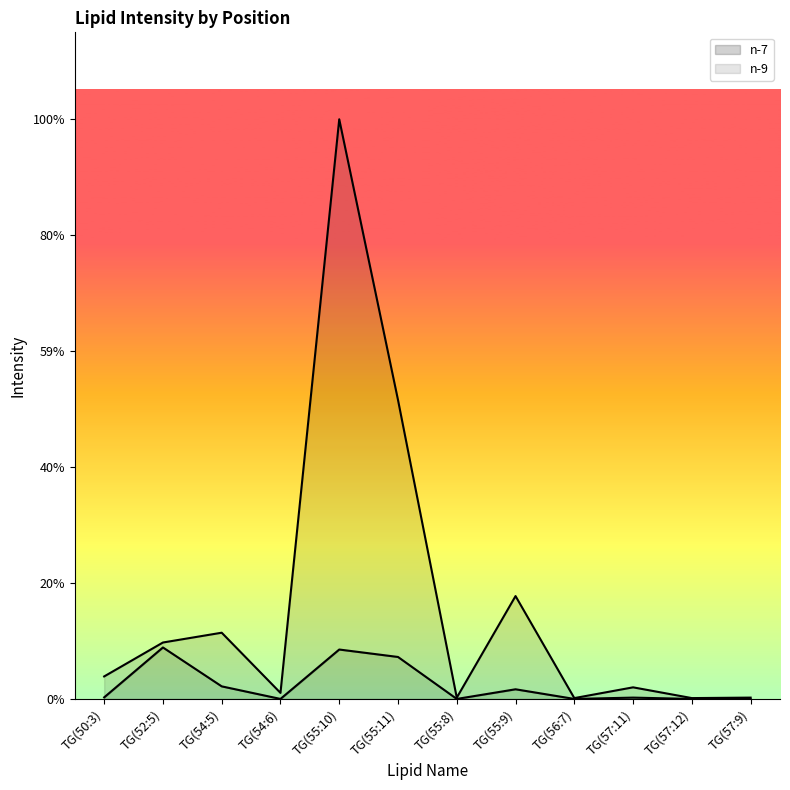

Which series has the widest spread of values?

n-9